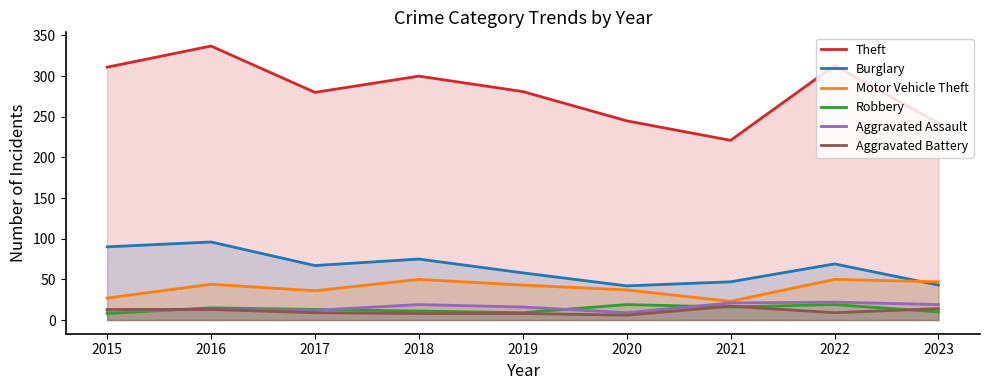

What is the average value of the Motor Vehicle Theft series?

40